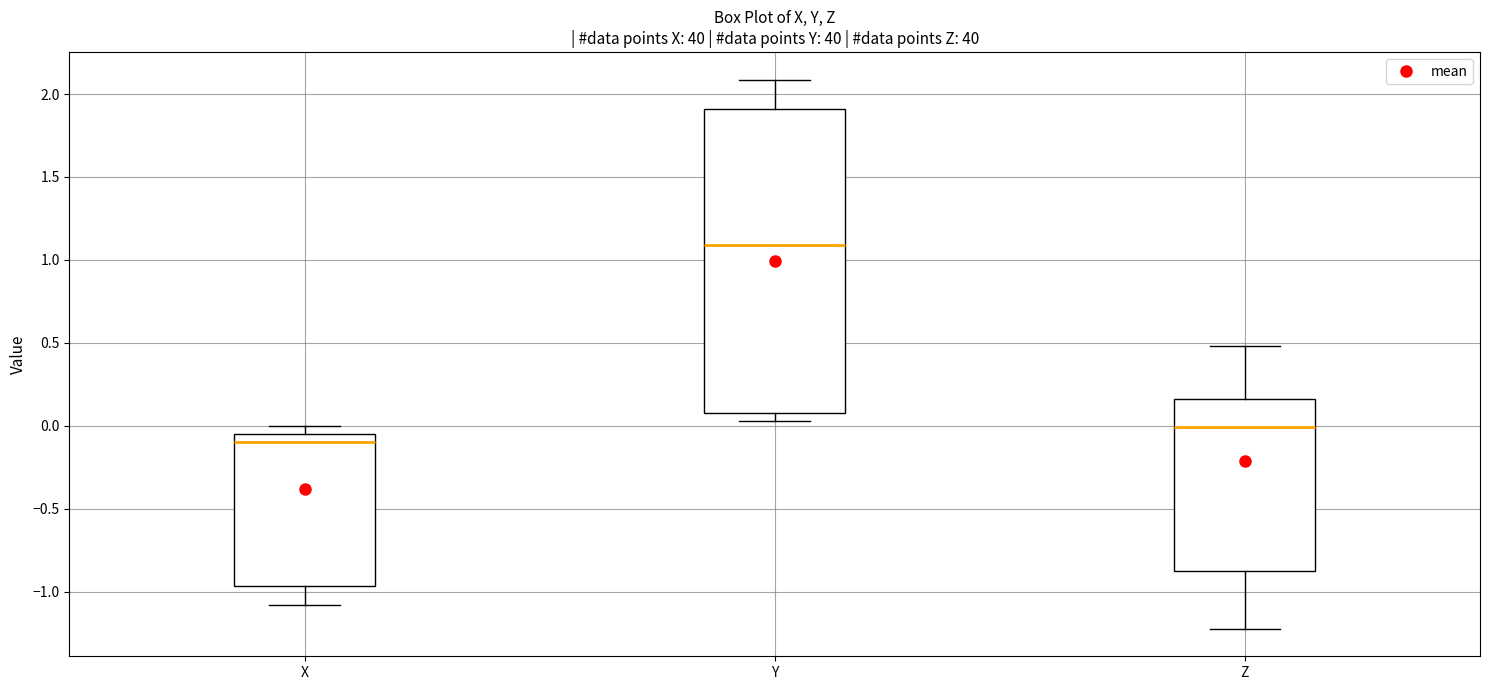

Reading left to right, transcribe this box plot: for each box, give where its median line is, the range the box spans, and where its two whiskers end, as read against the y-axis. The values are not printed on the chart, so give them approximately, as read against the axis.

X: median -0.10, box -0.95 to -0.05, whiskers -1.10 to 0.00
Y: median 1.10, box 0.10 to 1.90, whiskers 0.05 to 2.10
Z: median 0.00, box -0.85 to 0.15, whiskers -1.20 to 0.50